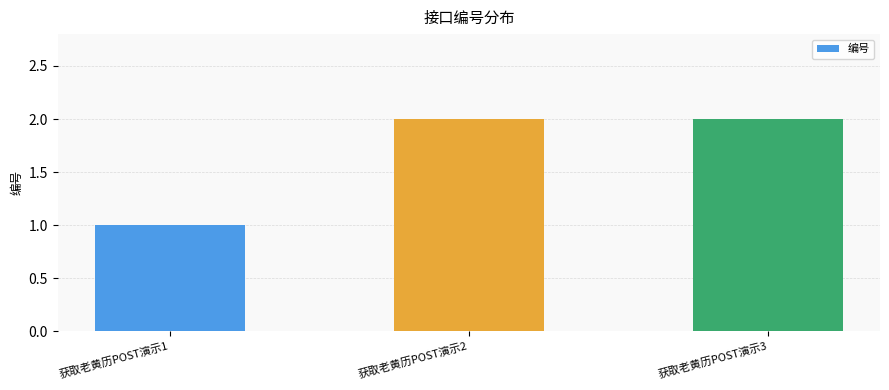

What is the sum of all values?

5